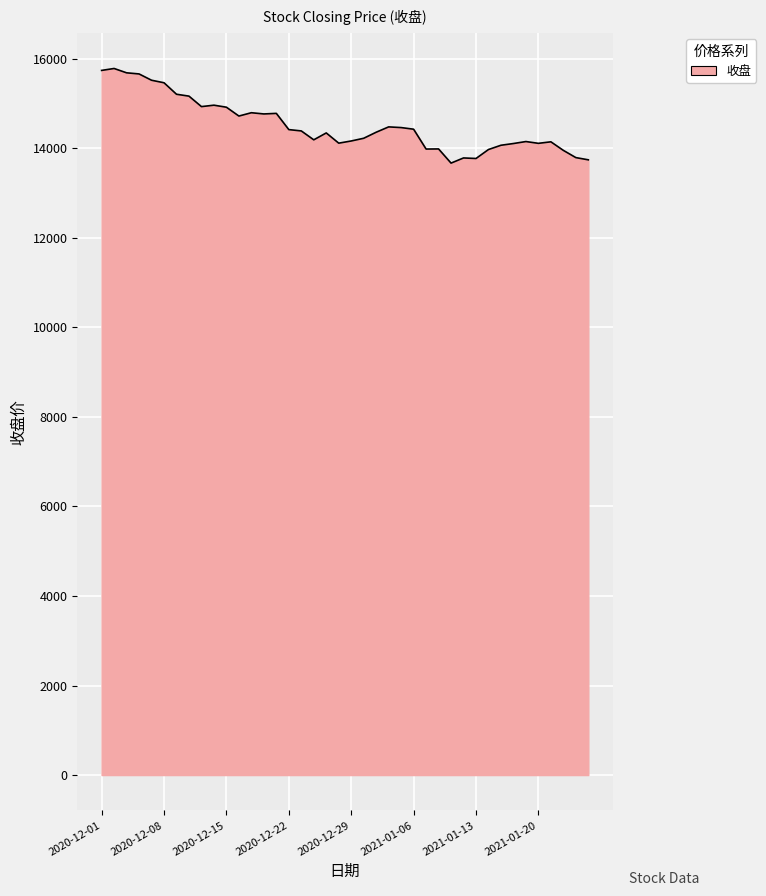

What is the smallest value displayed?

13670.0